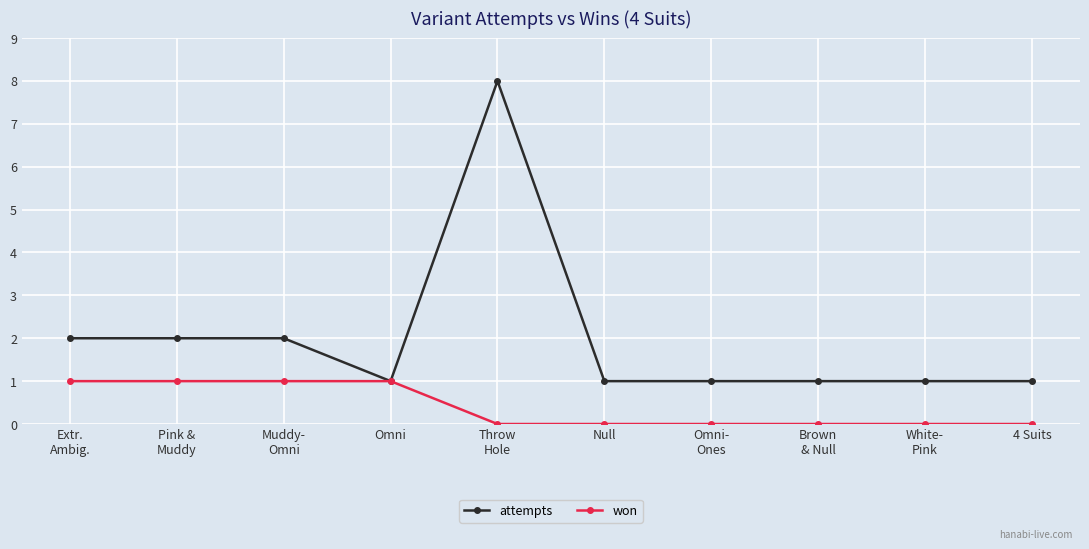

Reading left to right, transcribe all the data shown in this chart.

attempts: Extr.
Ambig.=2	Pink &
Muddy=2	Muddy-
Omni=2	Omni=1	Throw
Hole=8	Null=1	Omni-
Ones=1	Brown
& Null=1	White-
Pink=1	4 Suits=1
won: Extr.
Ambig.=1	Pink &
Muddy=1	Muddy-
Omni=1	Omni=1	Throw
Hole=0	Null=0	Omni-
Ones=0	Brown
& Null=0	White-
Pink=0	4 Suits=0